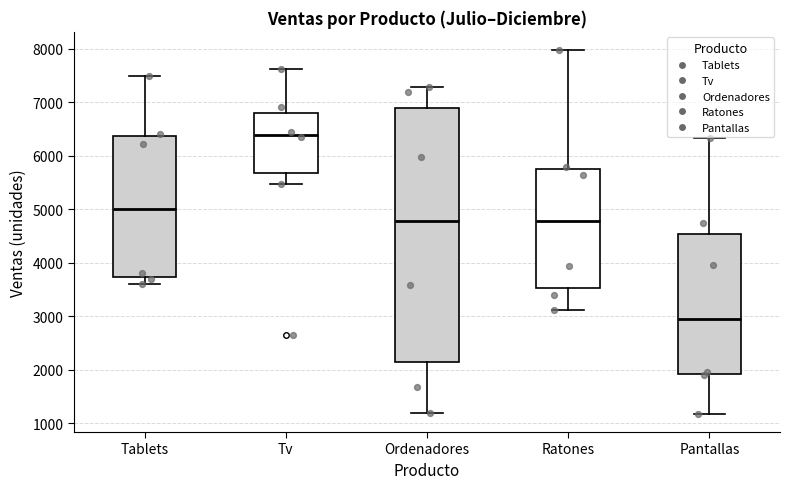

Which box's median line is the lowest?

Pantallas